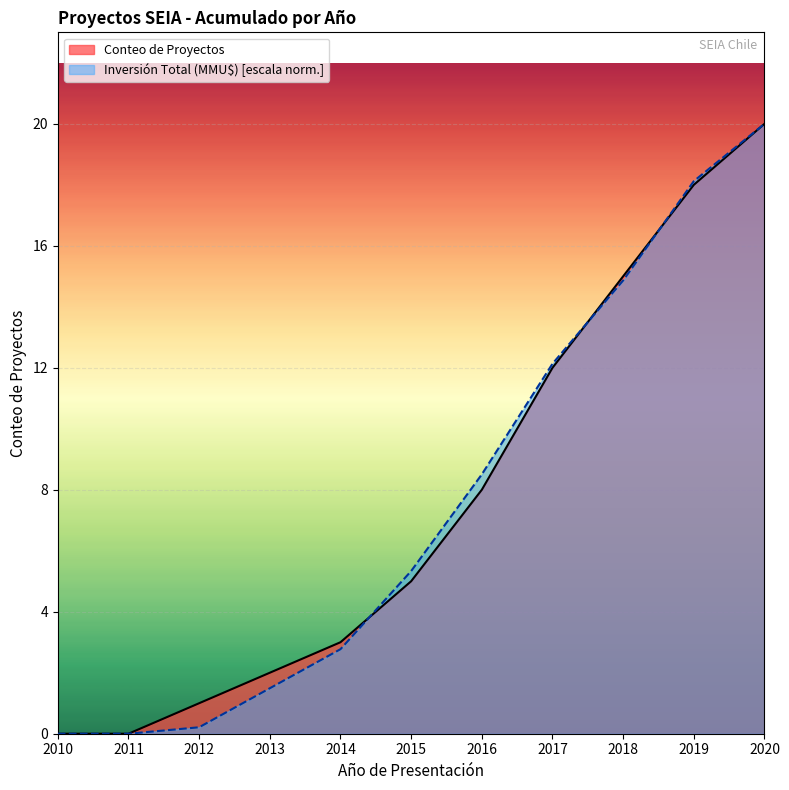

At which category is the sum across all series the highest?

2020